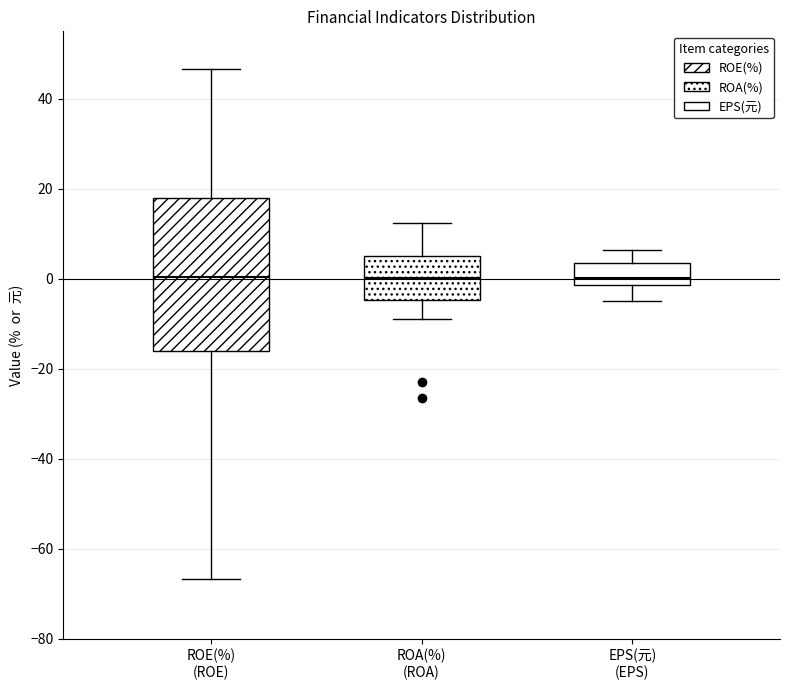

Which box is the tallest, from its lower edge to its upper edge?

ROE(%) (ROE)